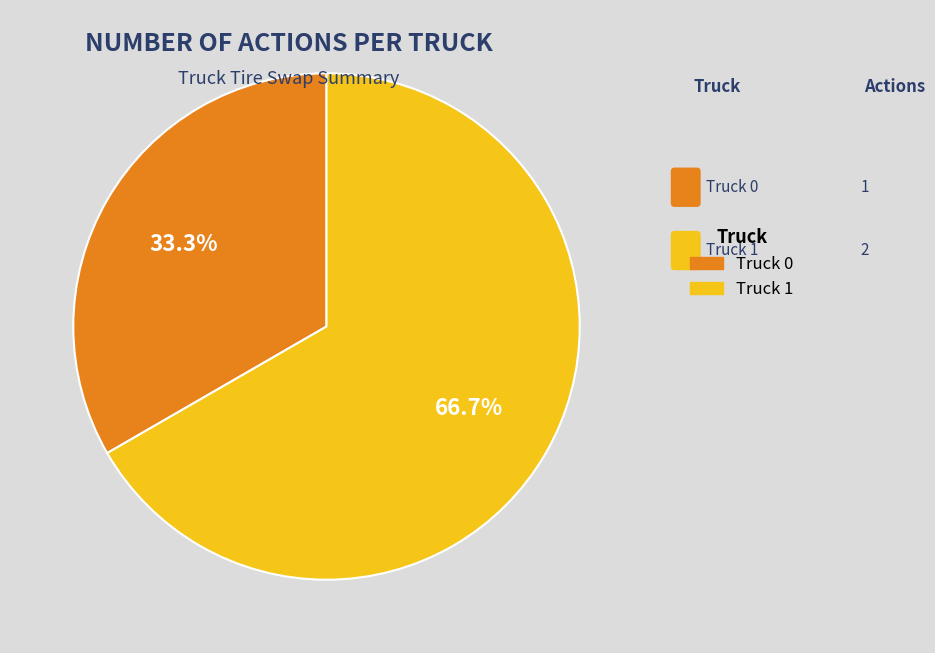

Which slice is the largest?

Truck 1